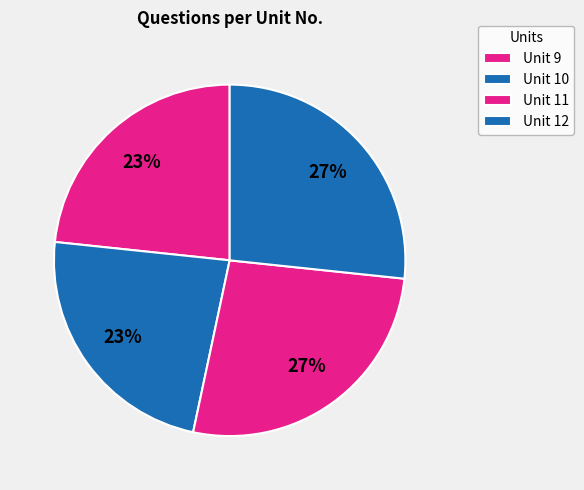

To the nearest percent, what is the average slice percentage?

25%